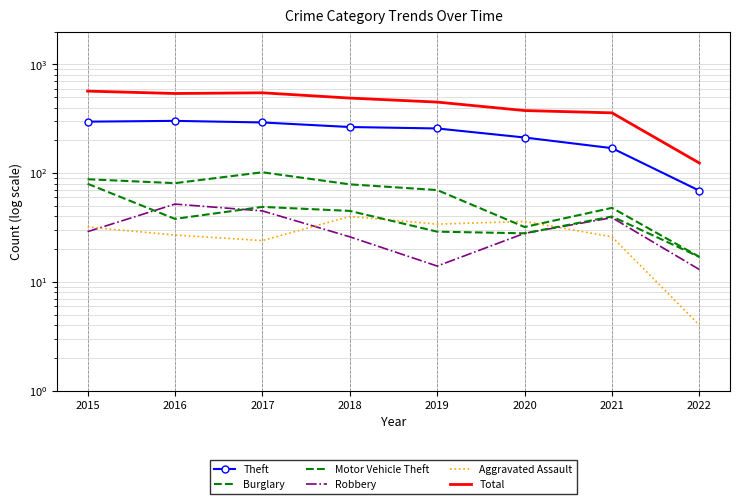

Reading left to right, what are all the values shown in this chart?

Theft: 298	303	293	266	258	213	170	69
Burglary: 88	81	102	79	70	32	48	17
Motor Vehicle Theft: 80	38	49	45	29	28	40	17
Robbery: 29	52	45	26	14	28	39	13
Aggravated Assault: 32	27	24	40	34	36	26	4
Total: 569	541	549	491	451	377	359	124